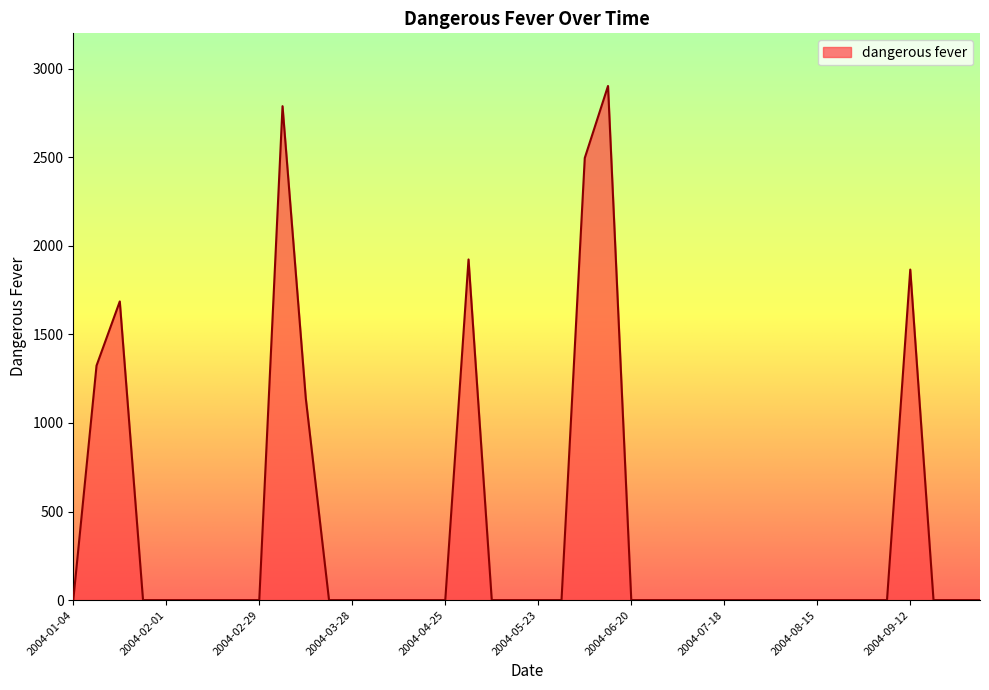

What is the greatest value displayed?

2902.8